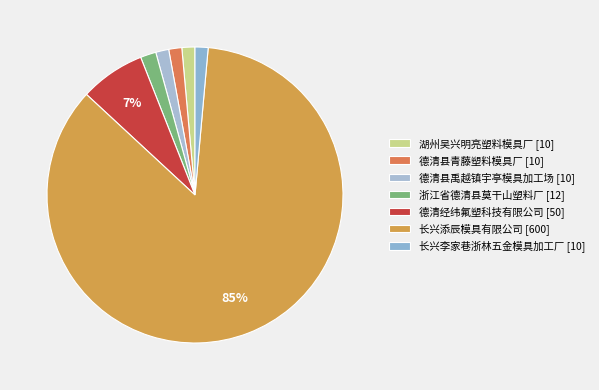

How many slices are in this pie chart?

7